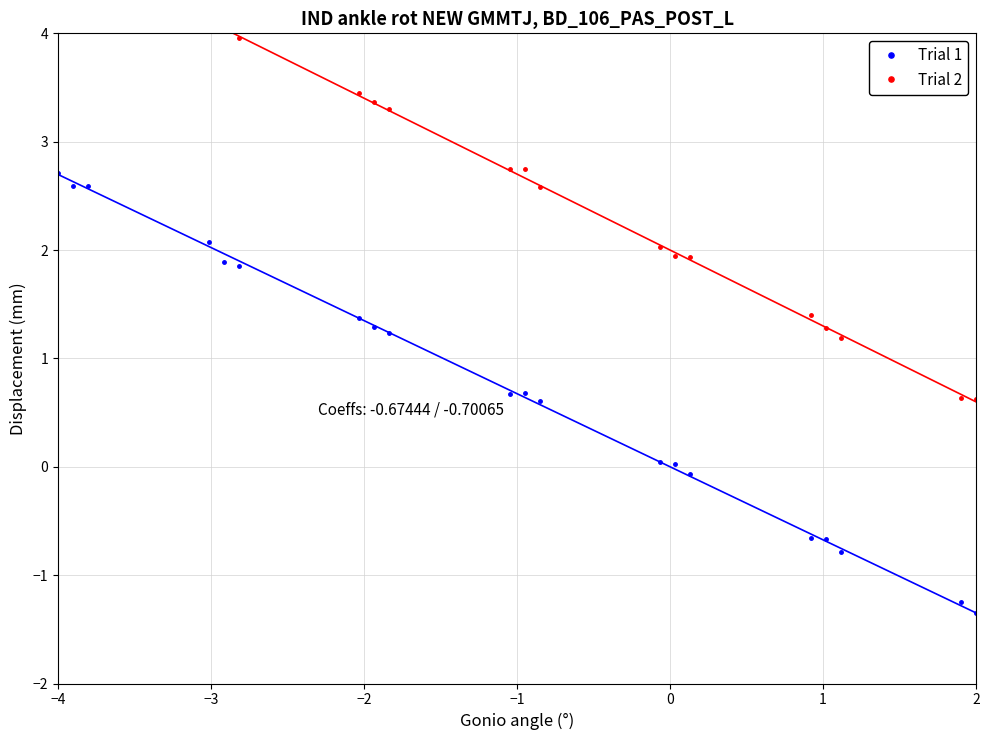

True or false: Trial 1 has a value of -0.6 at 2.

False